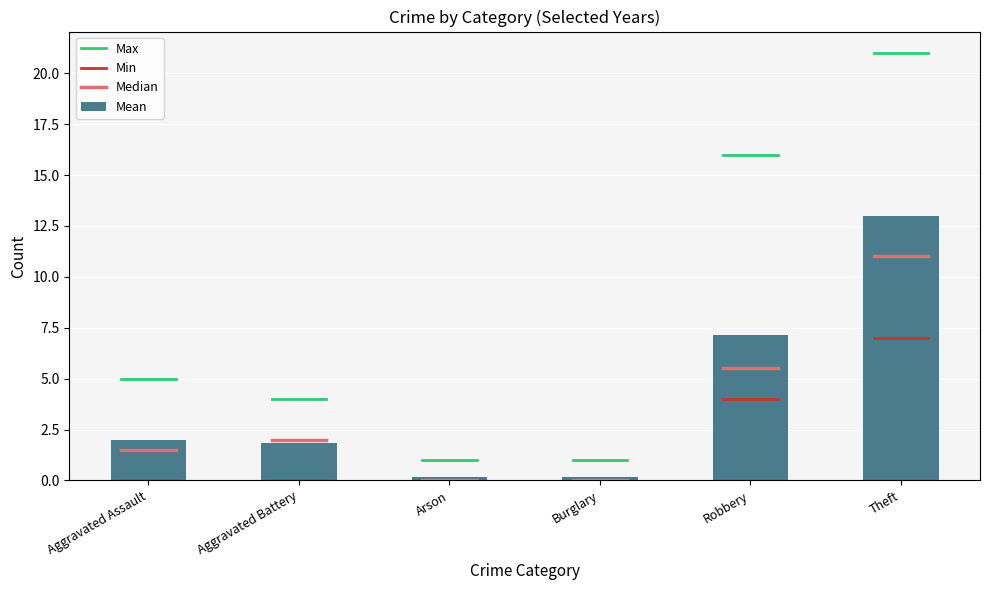

The value at Aggravated Assault is 2.0. True or false?

True